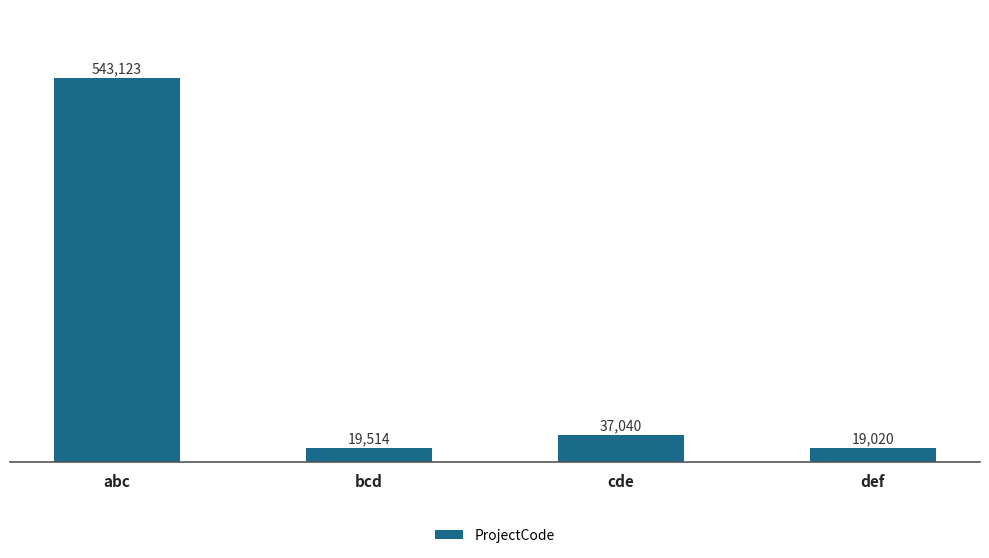

Rank the categories by value from lowest to highest.

def, bcd, cde, abc